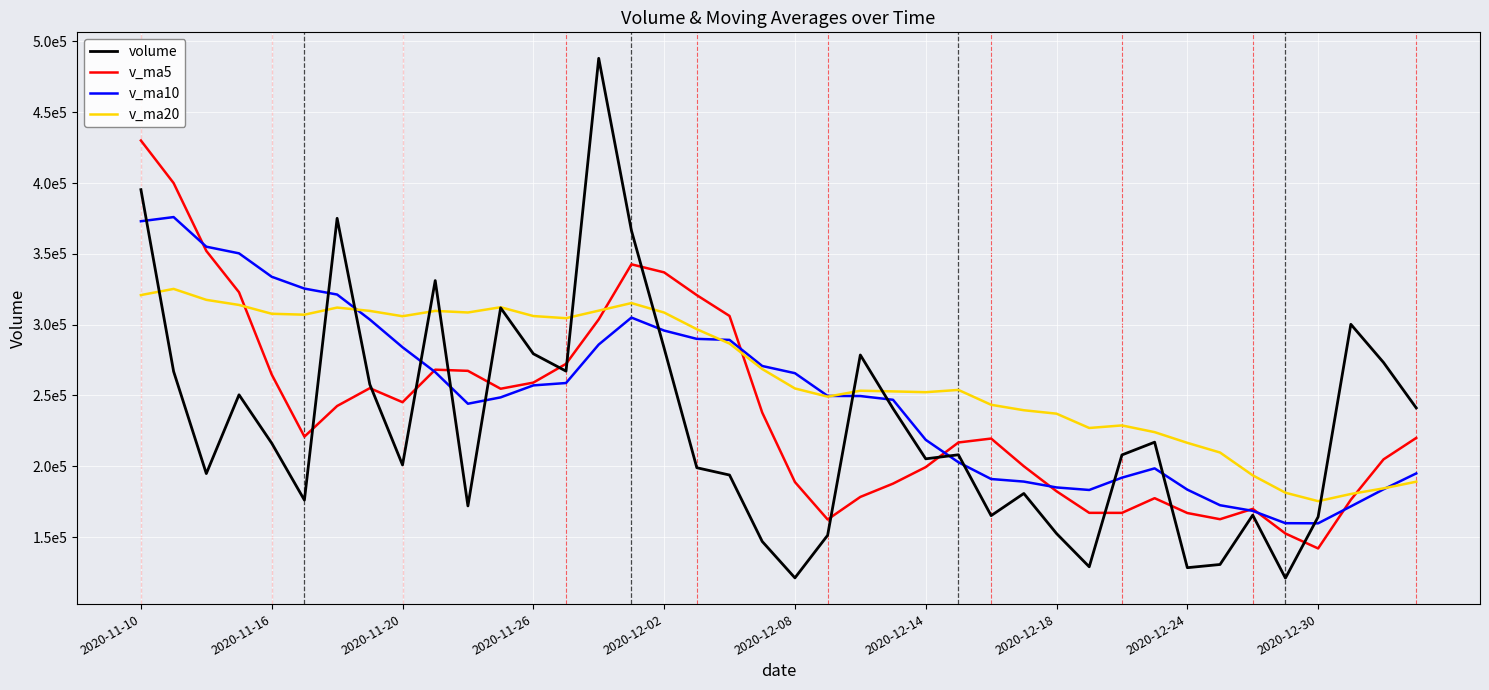

What is the label of the 1st point from the left?

2020-11-10